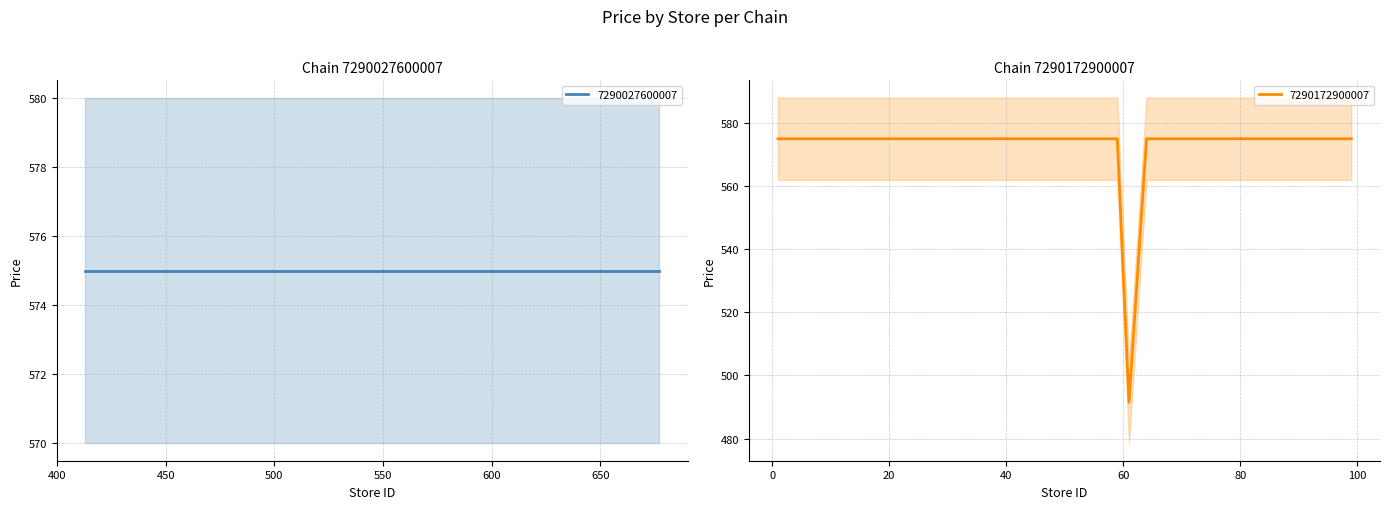

What is the smallest value displayed?

491.5